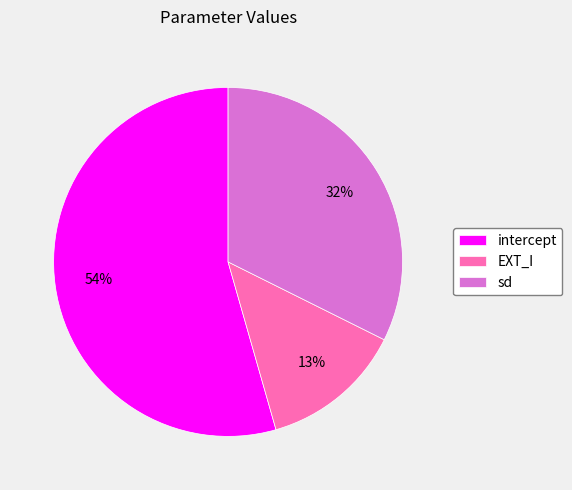

To the nearest percent, what percentage of the pie is sd?

32%